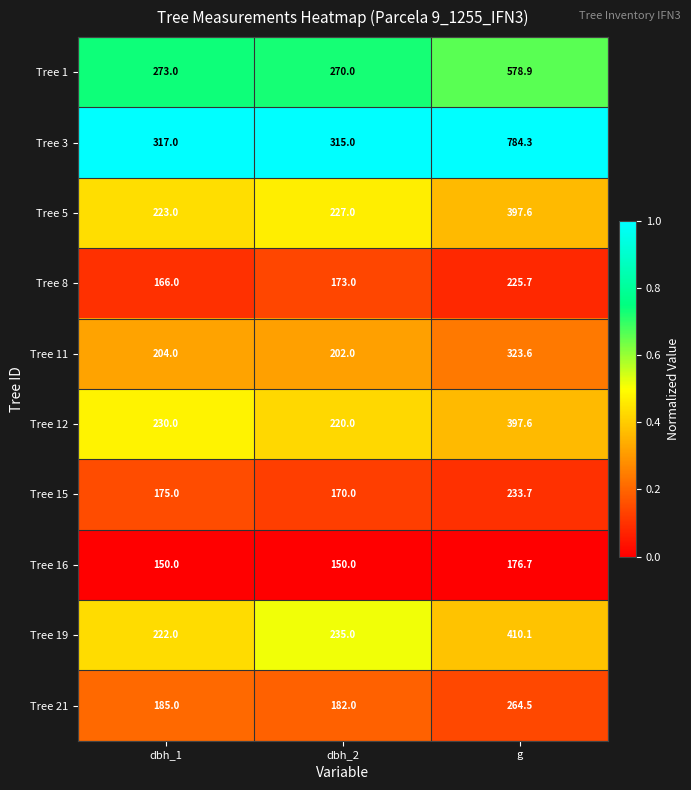

Rank the series at dbh_1 from lowest to highest value.

Tree 16, Tree 8, Tree 15, Tree 21, Tree 11, Tree 19, Tree 5, Tree 12, Tree 1, Tree 3